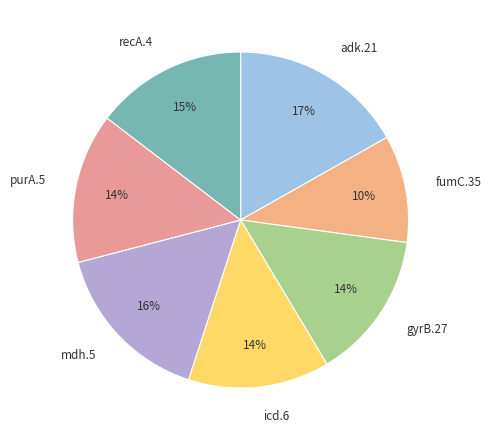

The recA.4 slice represents 15% of the pie. True or false?

True